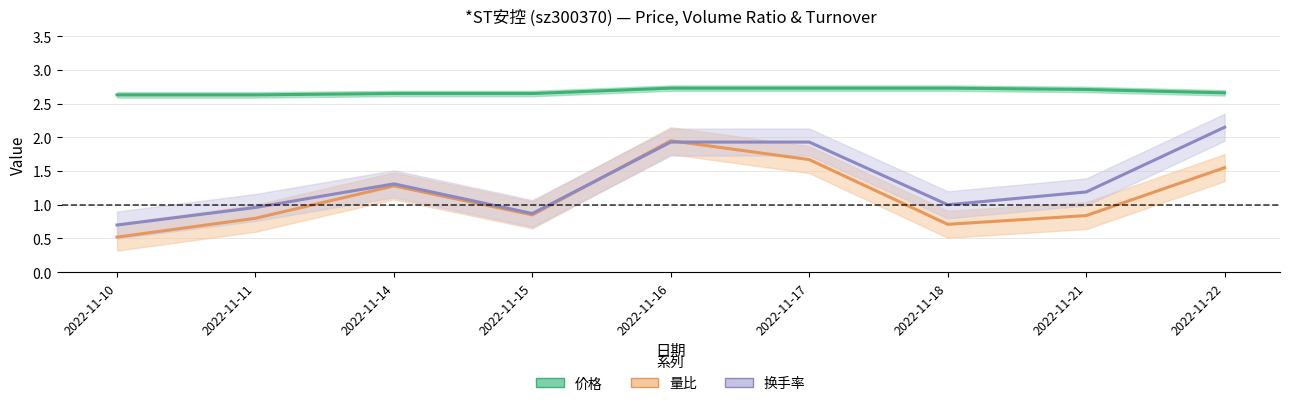

True or false: 量比 and 价格 intersect in this chart.

False